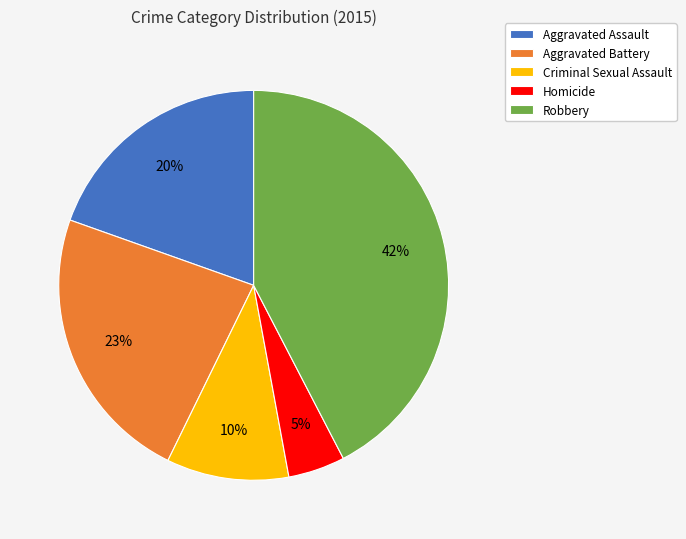

What is the largest slice in the pie chart?

Robbery